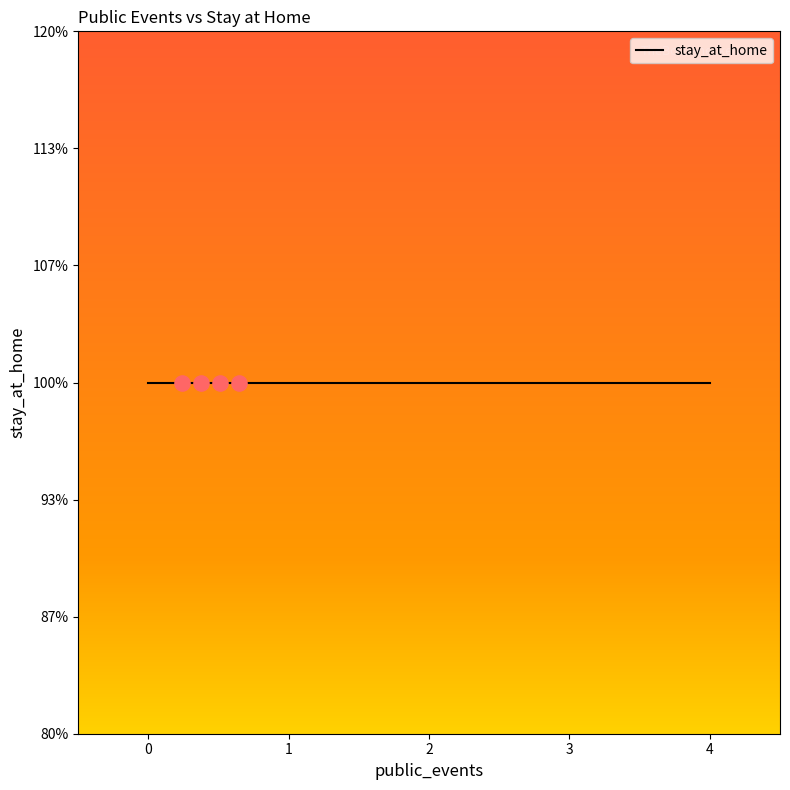

Approximately how many times larger is the value at 3 compared to 2?

1.0